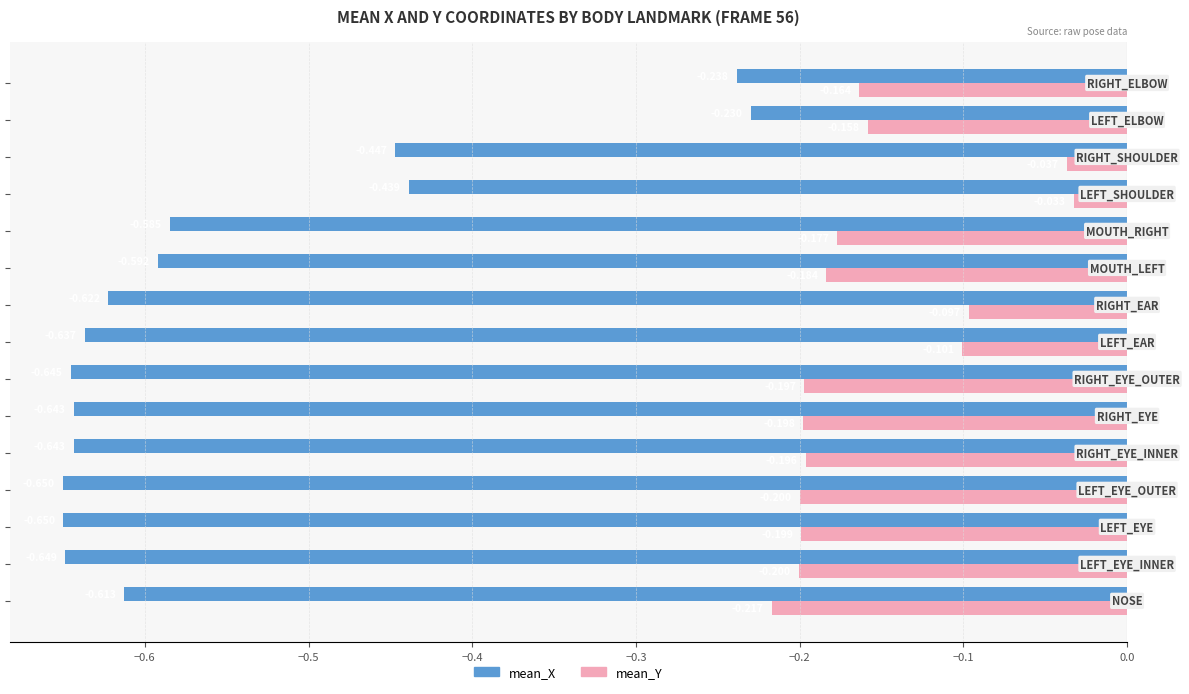

Which series has the widest spread of values?

mean_X